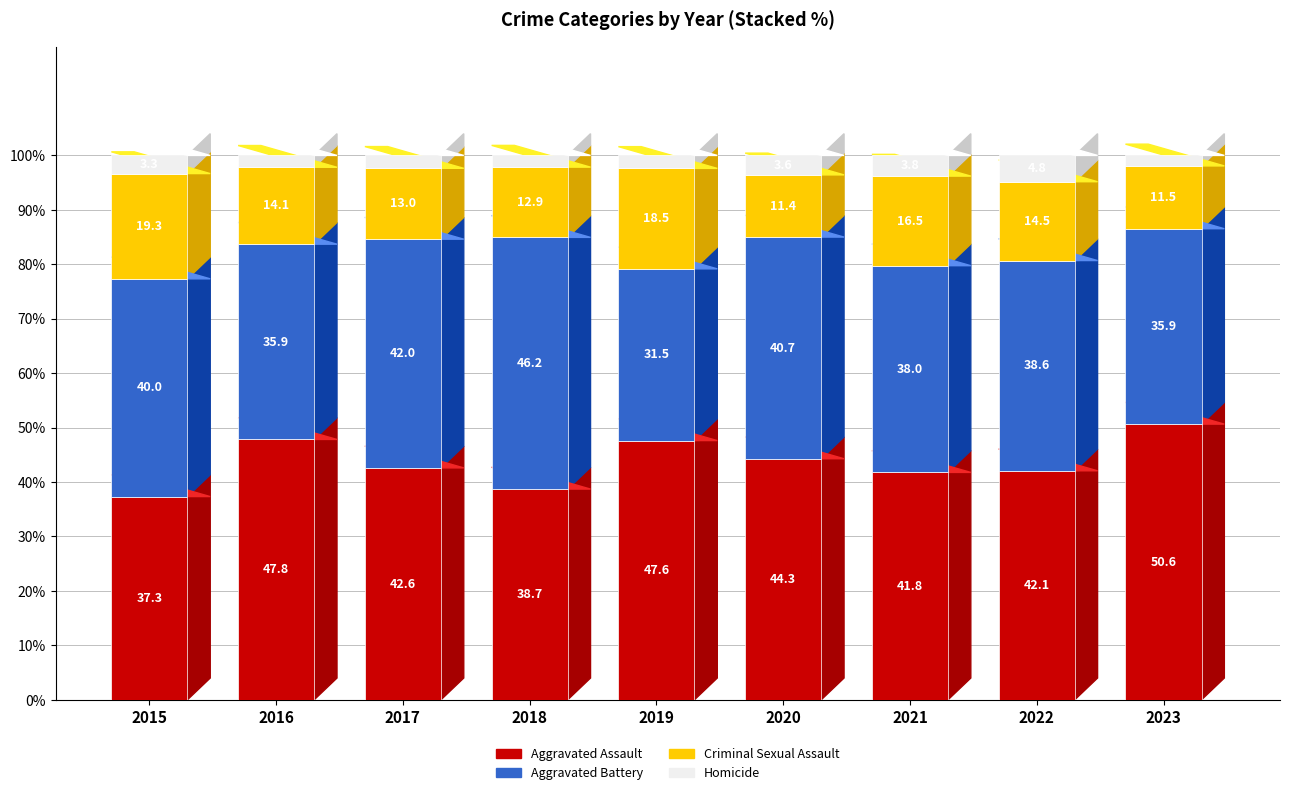

What is the difference between the maximum and minimum values in the Aggravated Assault series?

13.3